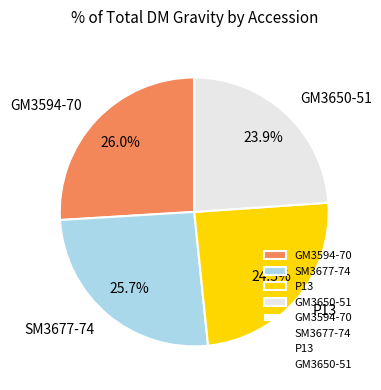

Which has a higher value, GM3594-70 or GM3650-51?

GM3594-70